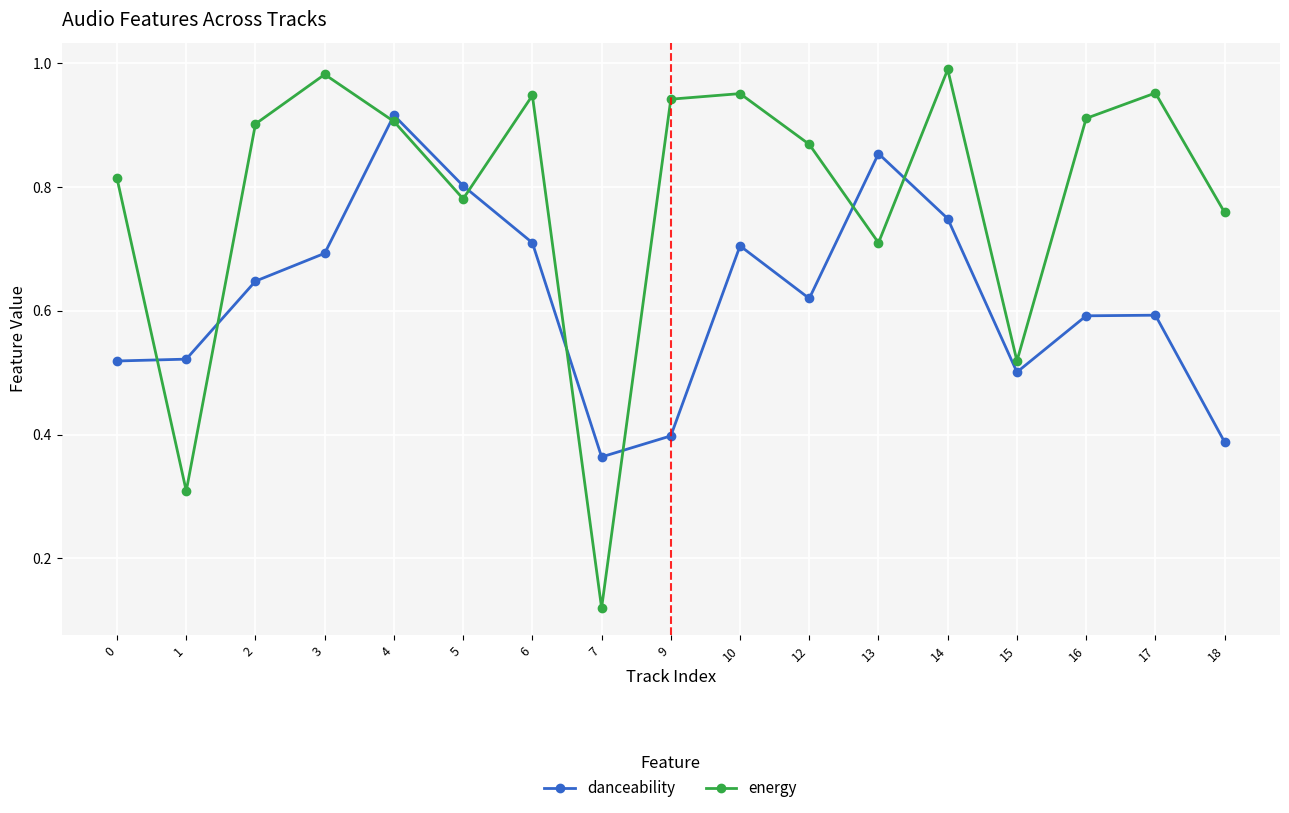

At which label does energy reach its minimum?

7